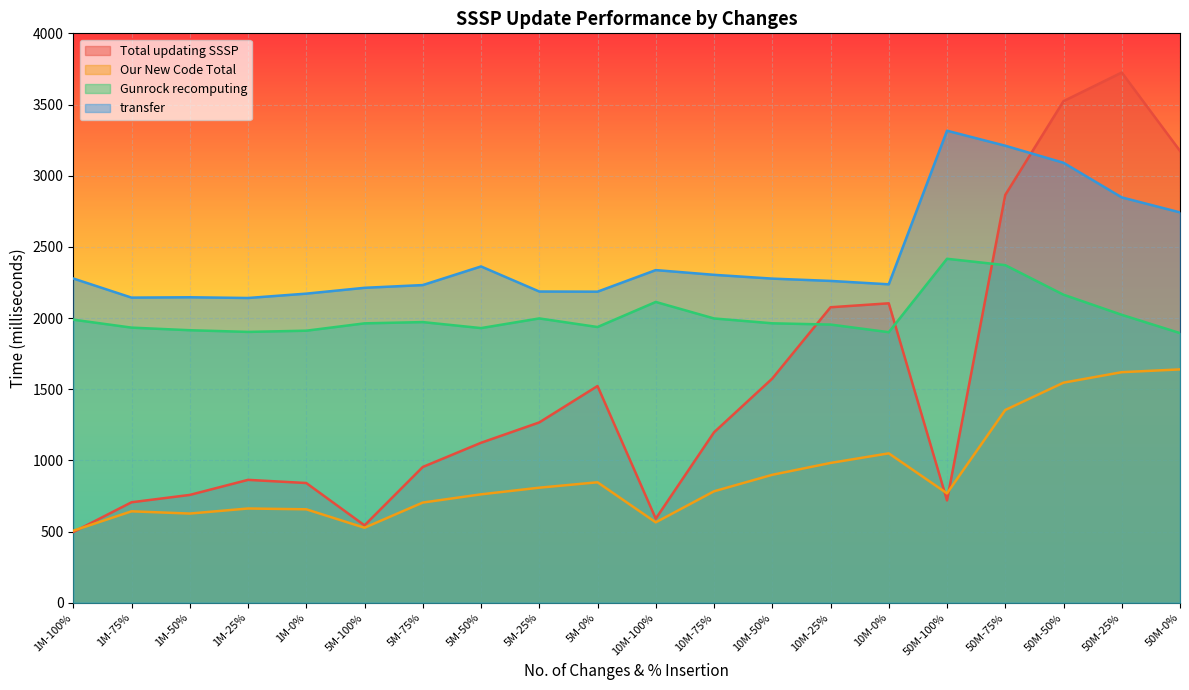

At which label does Gunrock recomputing first exceed 1962?

1M-100%